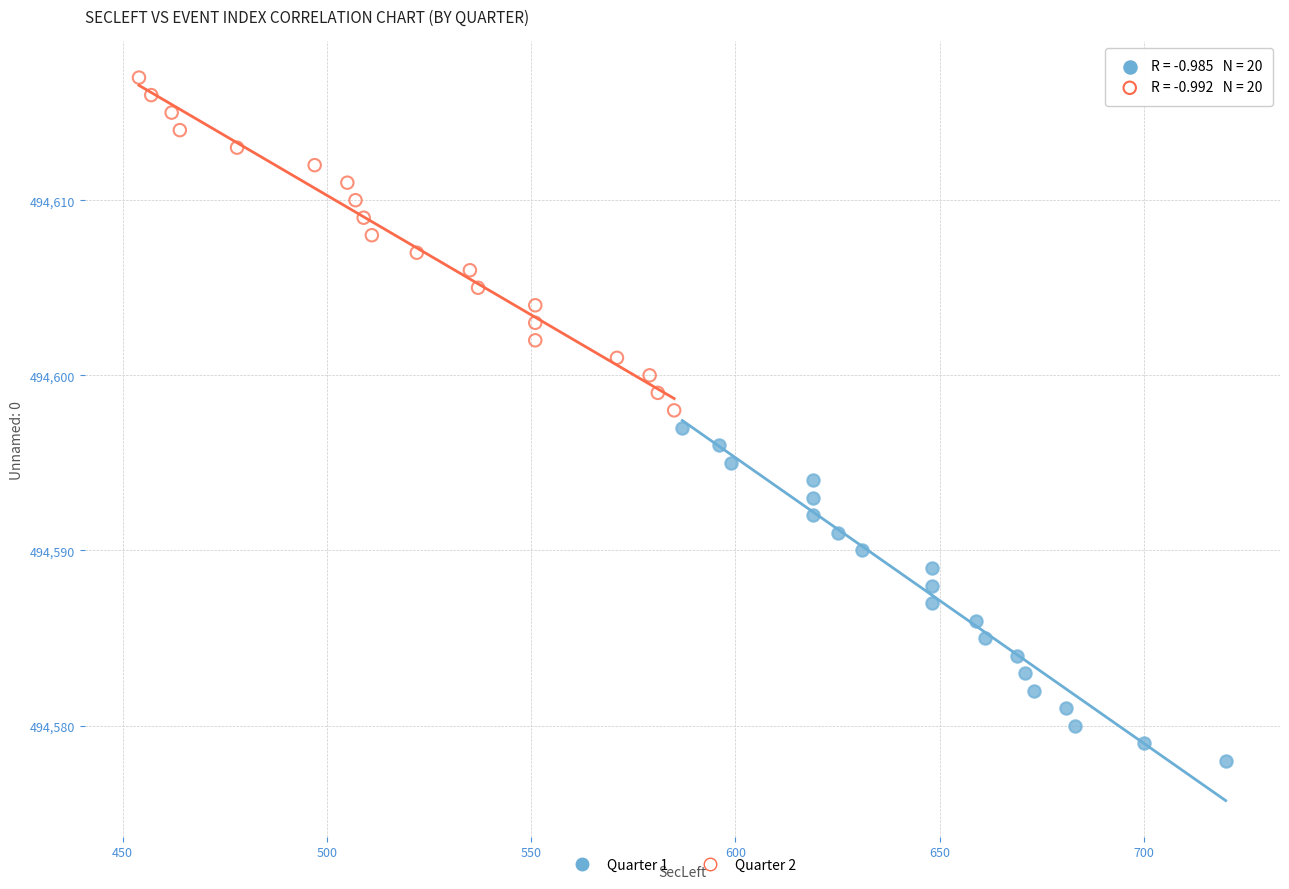

Which series reaches the minimum Y coordinate?

Quarter 1